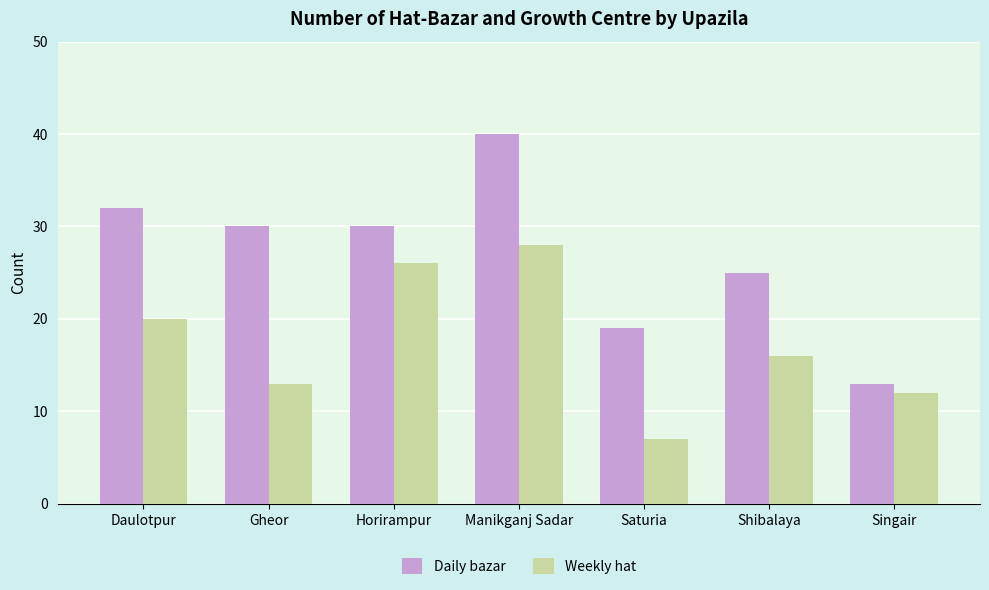

List the series in order of their overall mean, highest first.

Daily bazar, Weekly hat